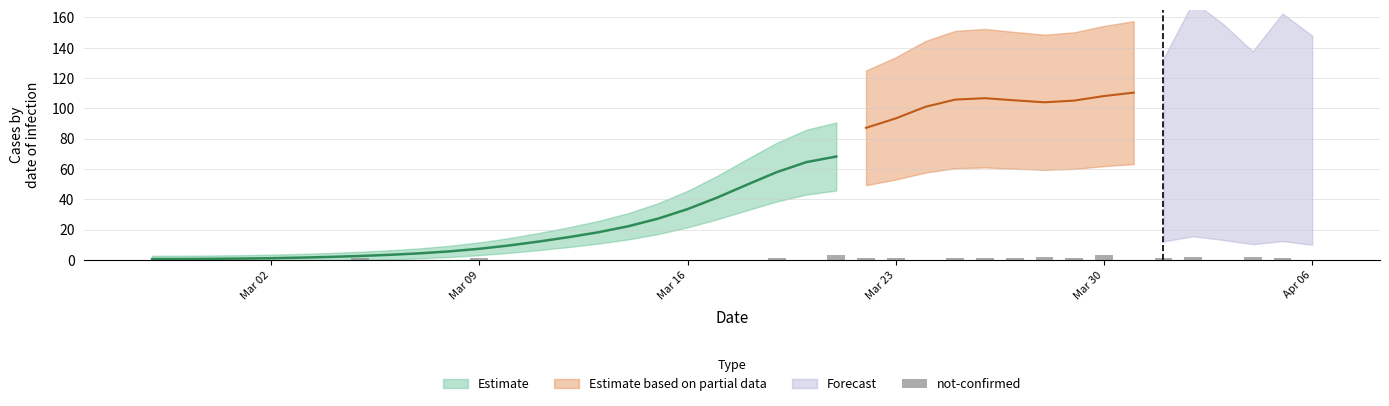

List the labels in order of value value, largest first.

2020-03-30, 2020-03-25, 2020-03-27, 2020-03-24, 2020-03-31, 2020-03-26, 2020-03-28, 2020-03-23, 2020-03-29, 2020-04-02, 2020-03-20, 2020-04-03, 2020-03-21, 2020-04-05, 2020-03-22, 2020-04-01, 2020-04-04, 2020-04-06, 2020-03-19, 2020-03-18, 2020-03-17, 2020-03-16, 2020-03-15, 2020-03-12, 2020-03-14, 2020-03-13, 2020-03-10, 2020-03-11, 2020-03-08, 2020-03-09, 2020-03-06, 2020-03-04, 2020-03-07, 2020-03-01, 2020-02-27, 2020-03-03, 2020-03-05, 2020-02-28, 2020-02-29, 2020-03-02